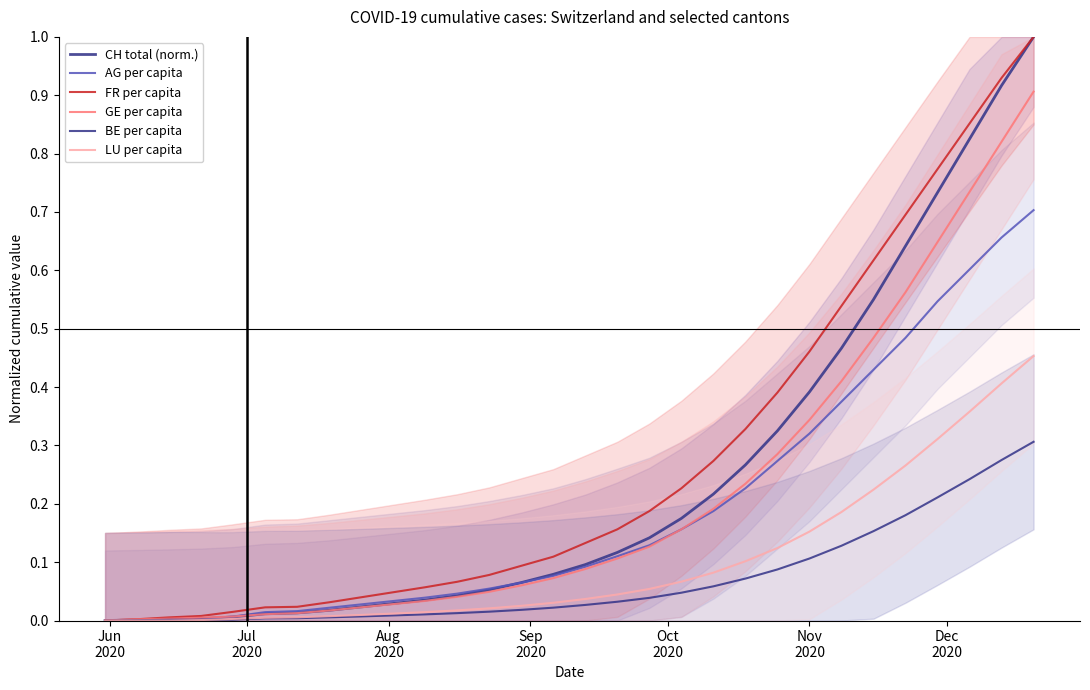

At how many categories does at least one series exceed 0?

29